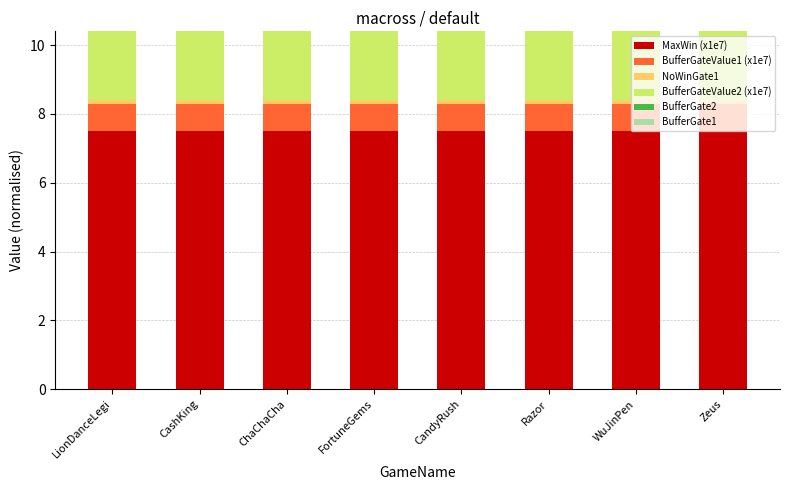

What is the highest value of the MaxWin (x1e7) series?

7.5